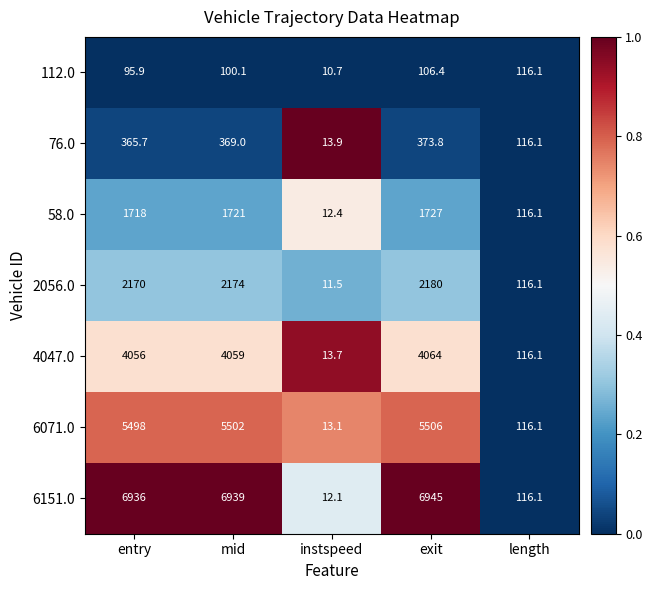

How many data points does each series have?

5